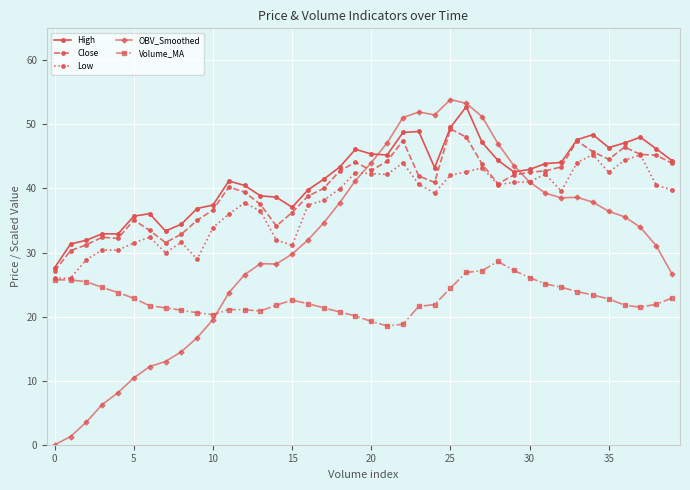

True or false: Volume_MA and Close intersect in this chart.

False